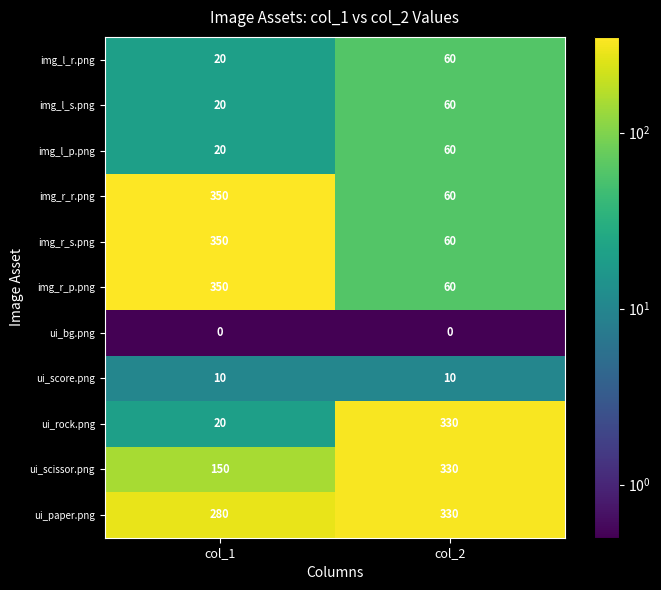

What is the difference between the highest and lowest values at col_2?

330